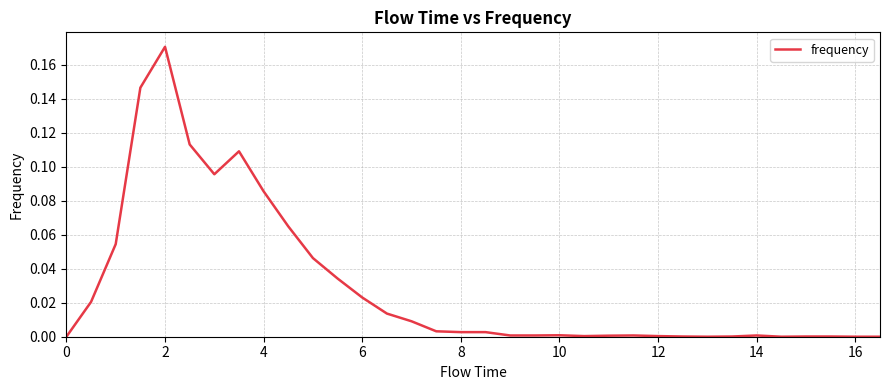

The chart shows a value of 0.0 at 4. True or false?

False